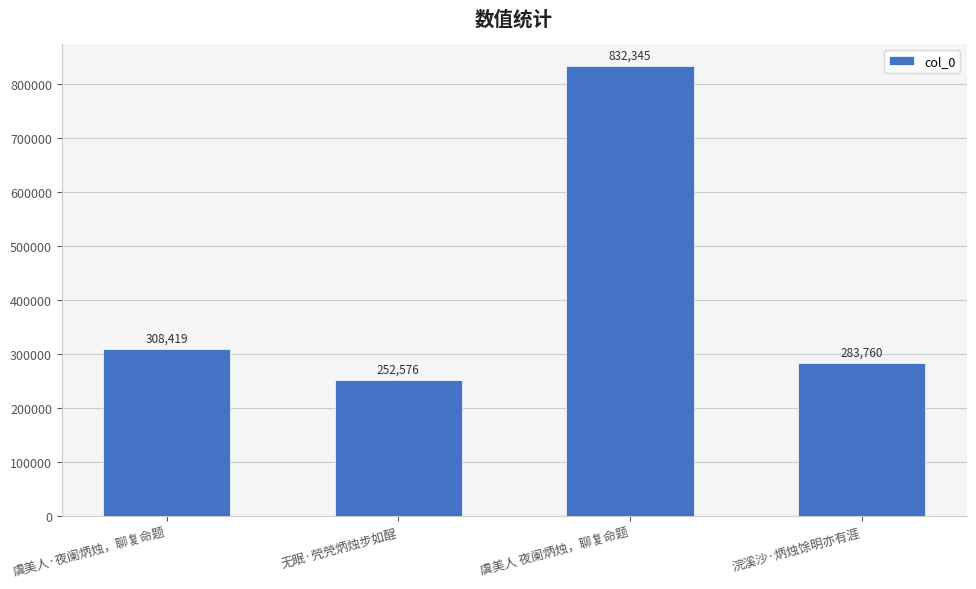

The value at 无眠·焭焭炳烛步如酲 is 252576. True or false?

True